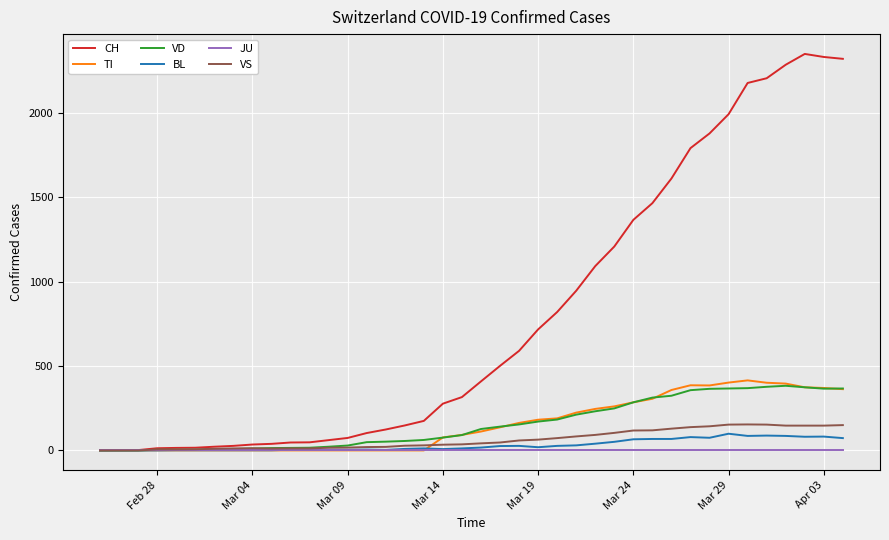

List the series in order of their peak value, lowest first.

JU, BL, VS, VD, TI, CH